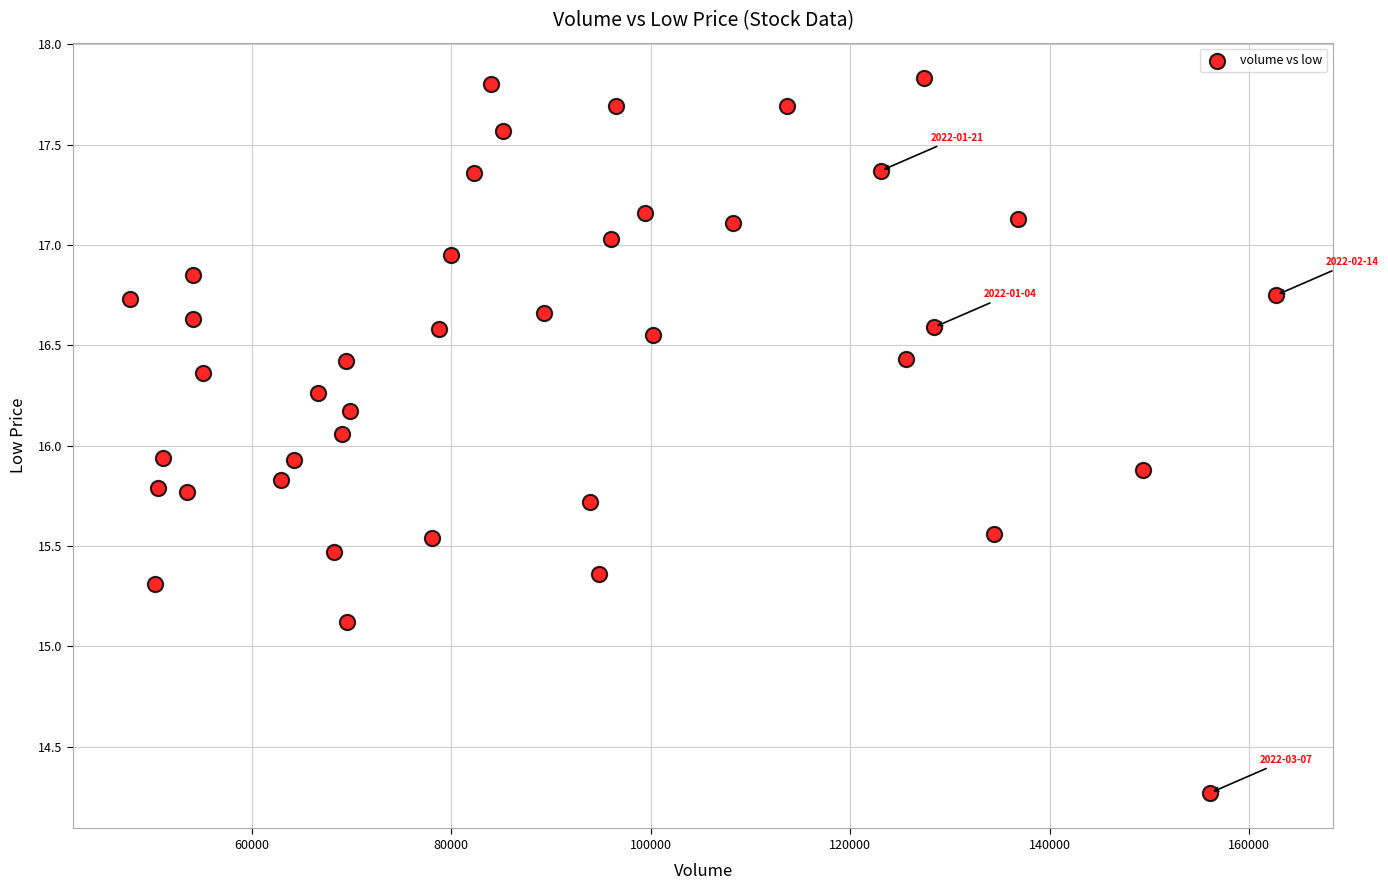

What is the range of X values (max minus min)?

114911.5